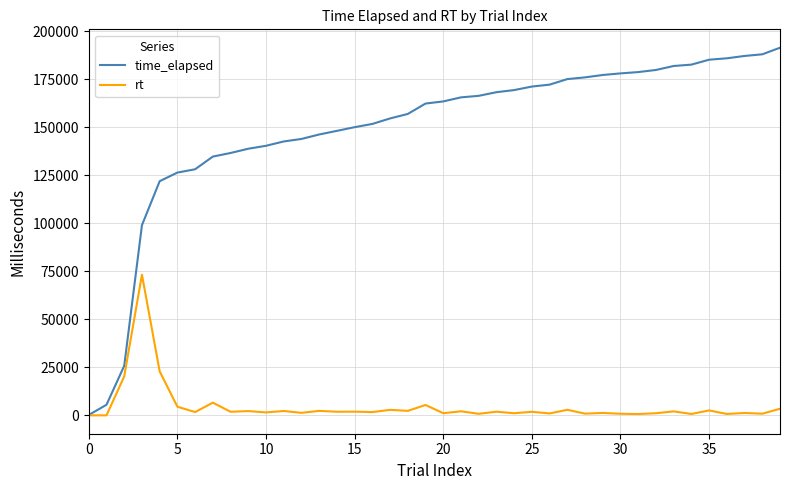

Which series has the widest spread of values?

time_elapsed